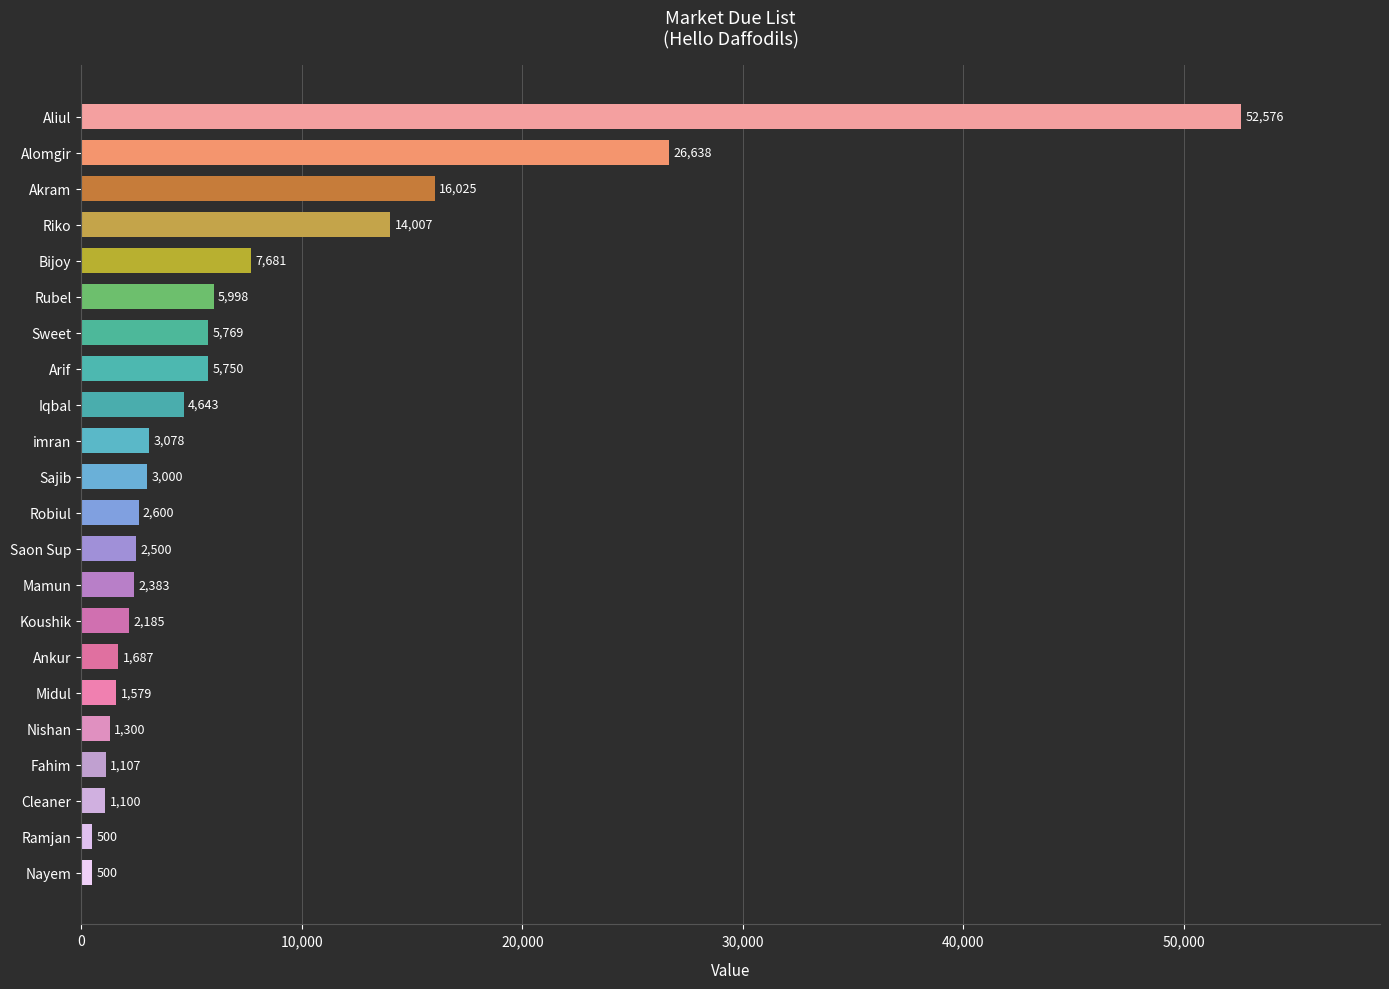

How many bars are there in total?

22